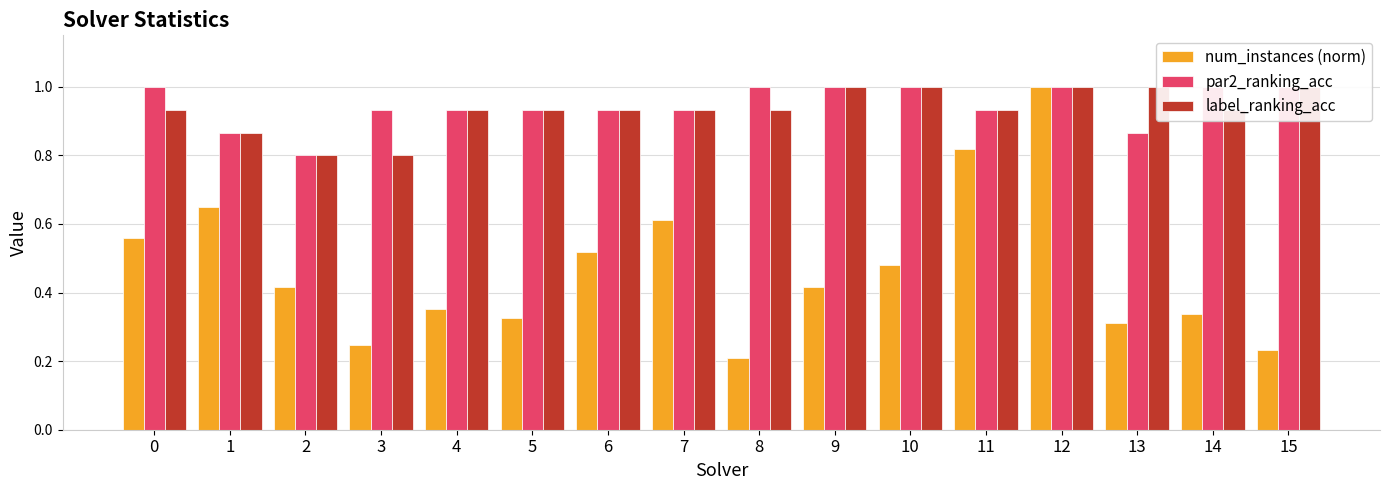

Which has a higher value, 1 or 7?

1